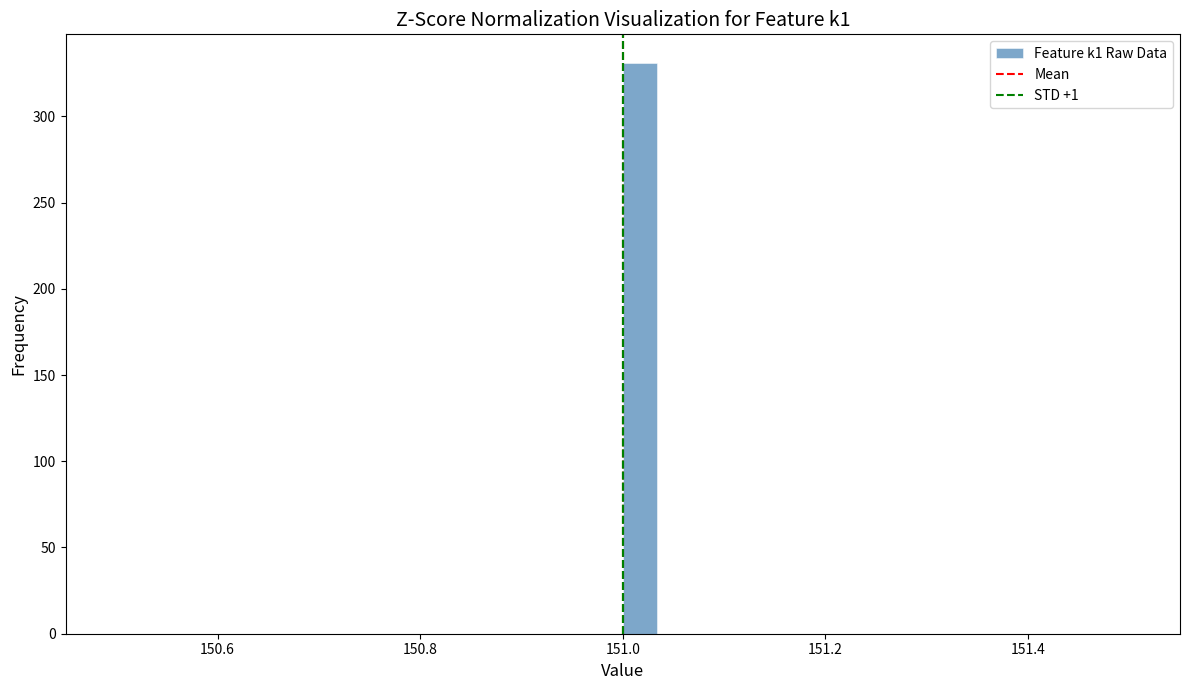

Around what value on the x-axis is the tallest bar? Give the approximate position of its centre, as read against the axis.

151.02